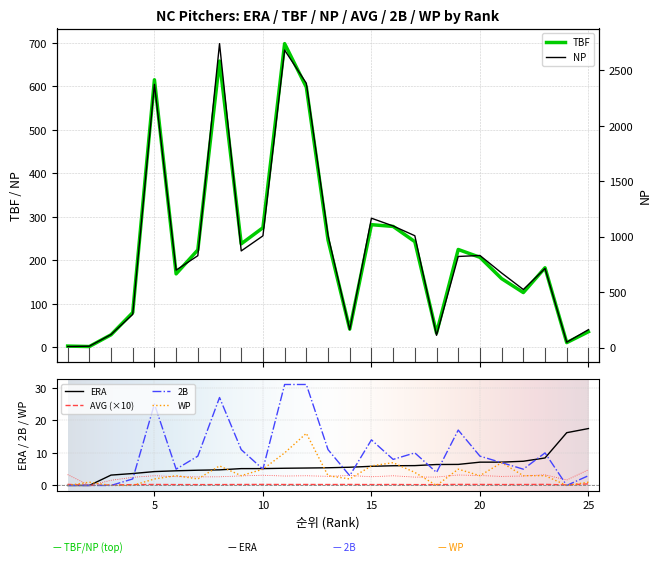

Which series has the widest spread of values?

NP